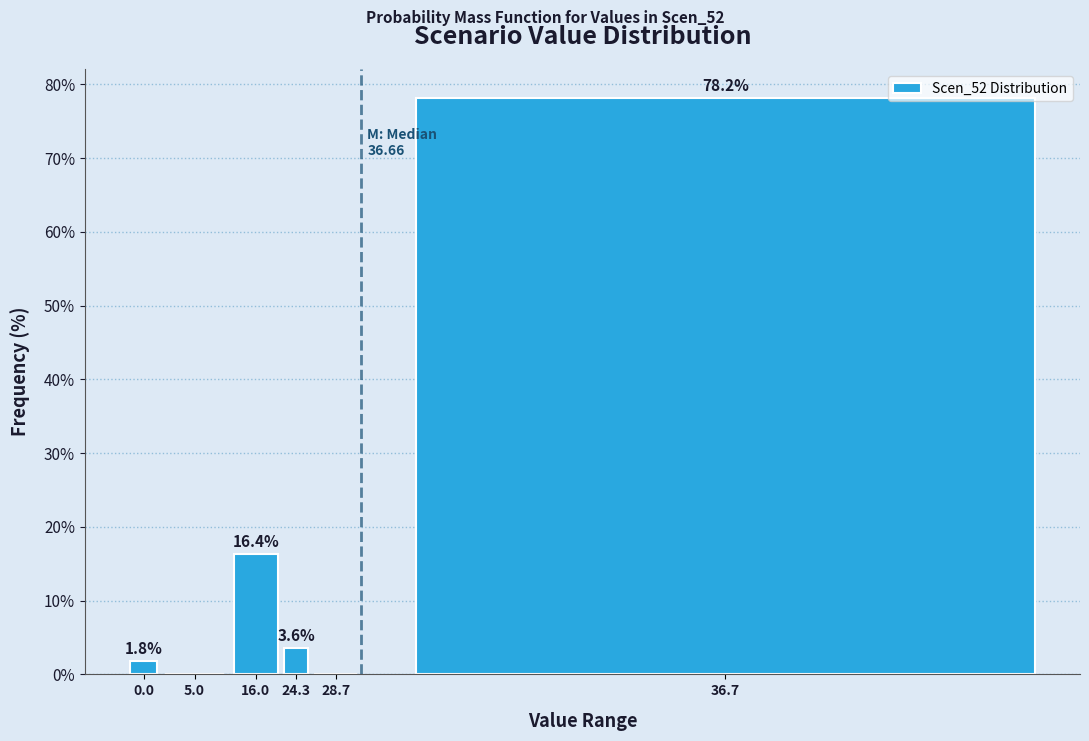

Reading right to left, extract all data points from this chart.

36.7=78.2	28.7=0.0	24.3=3.6	16.0=16.4	5.0=0.0	0.0=1.8